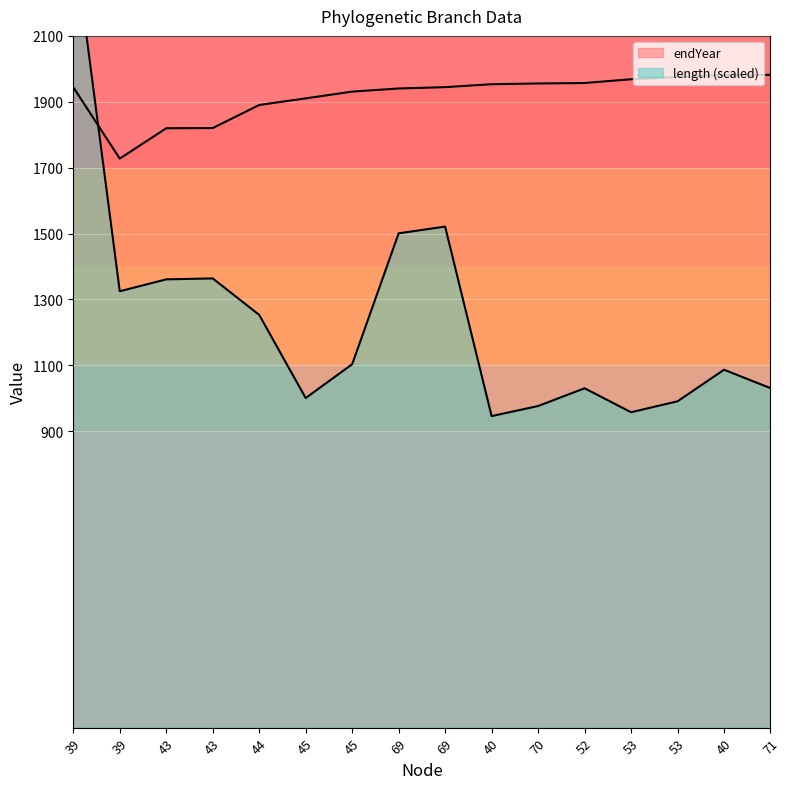

How many categories are shown in the chart?

16